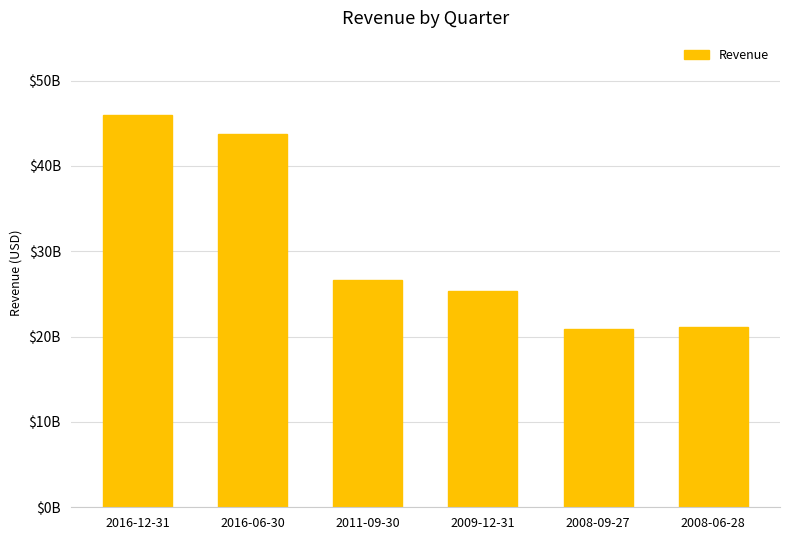

Are the bars horizontal?

No